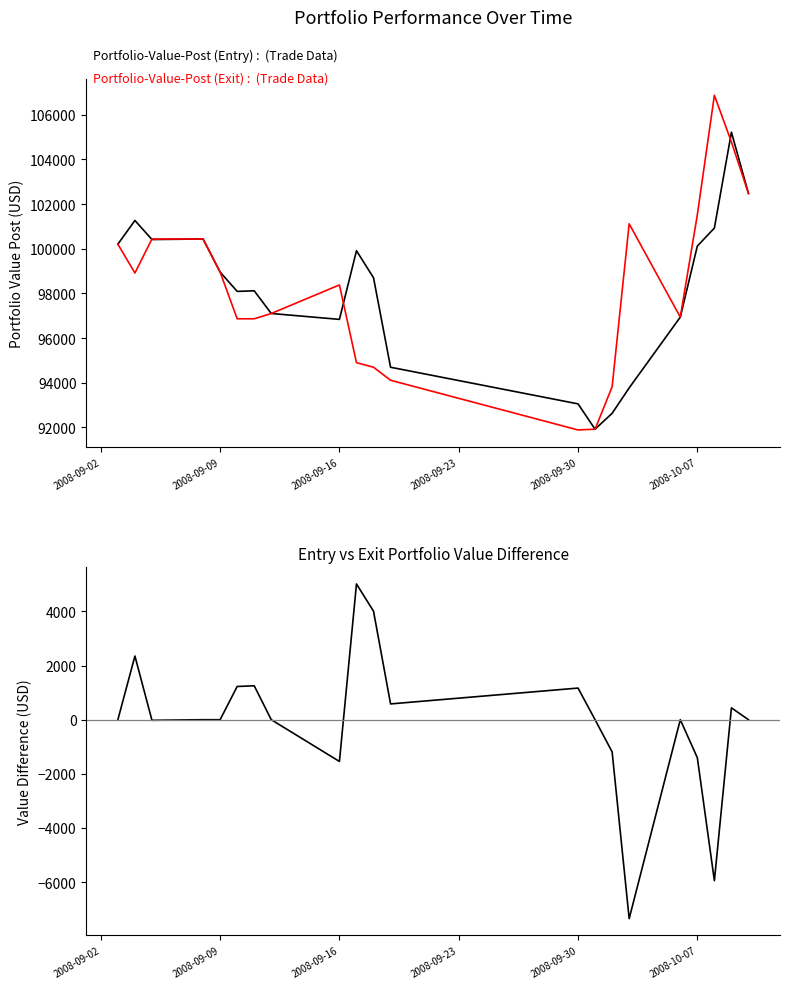

What is the average value of the Portfolio-Value-Post (Exit) series?

98245.8